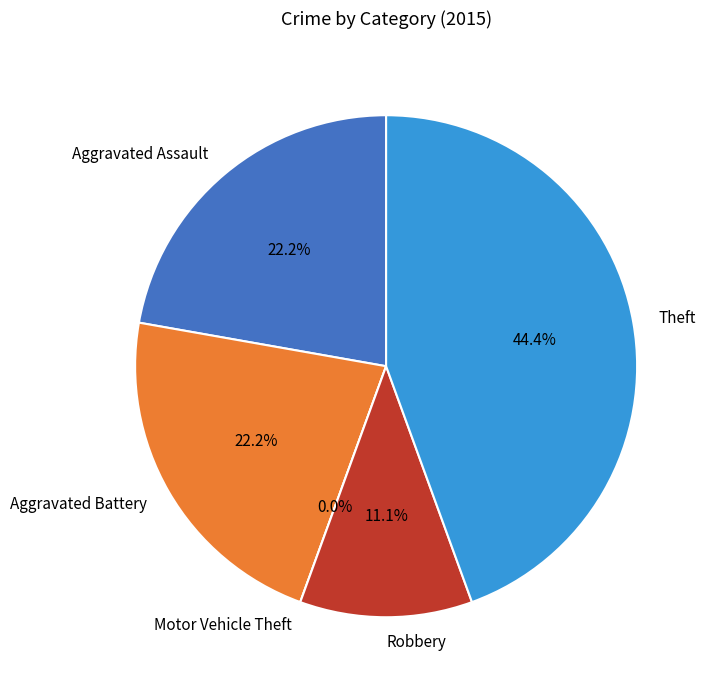

To the nearest percent, what is the difference between the Theft and Aggravated Assault slice percentages?

22%